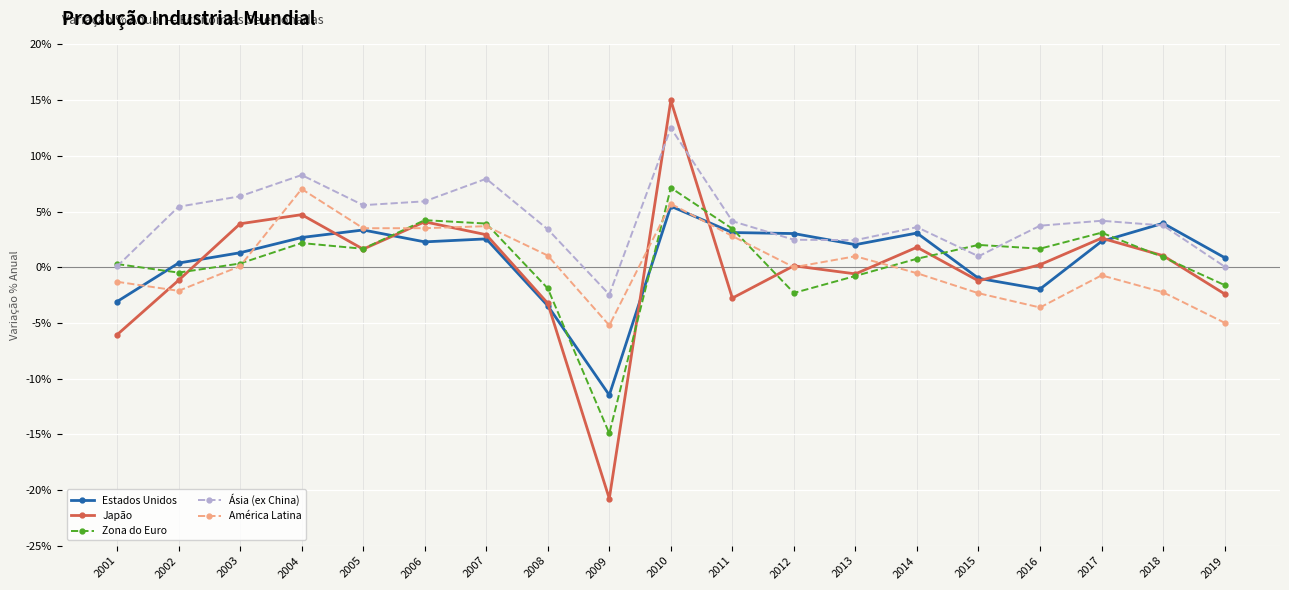

True or false: Zona do Euro has more than 0 points higher than both neighbors.

True